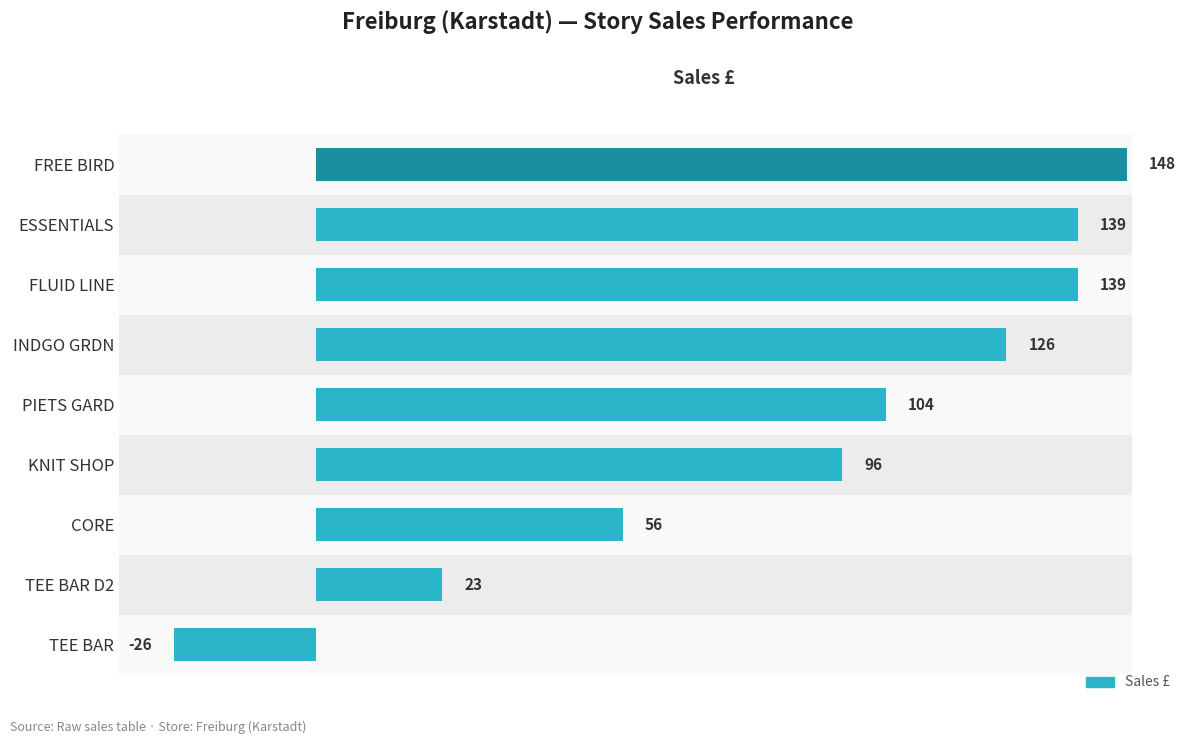

What is the average value?

89